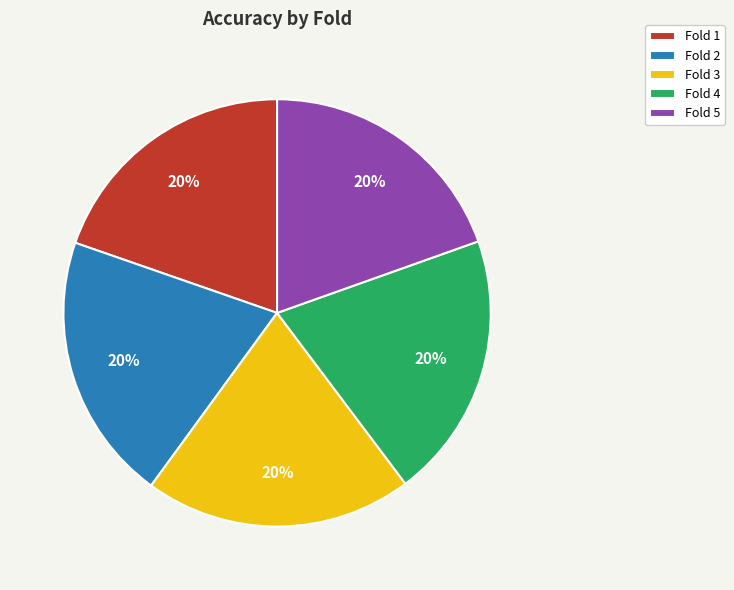

To the nearest percent, what portion does Fold 2 represent?

20%